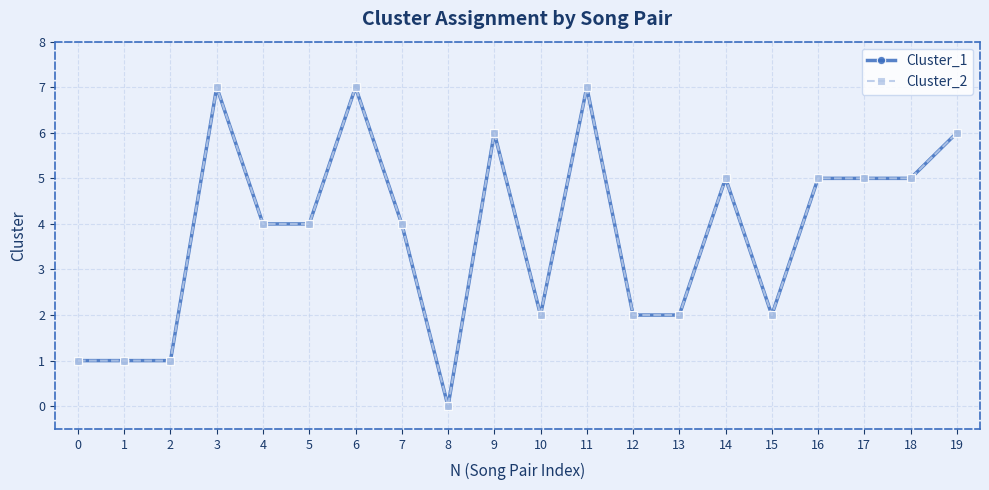

What is the value of the Cluster_1 point at the 19th from the left?

5